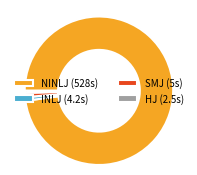

Which category accounts for the majority?

NINLJ